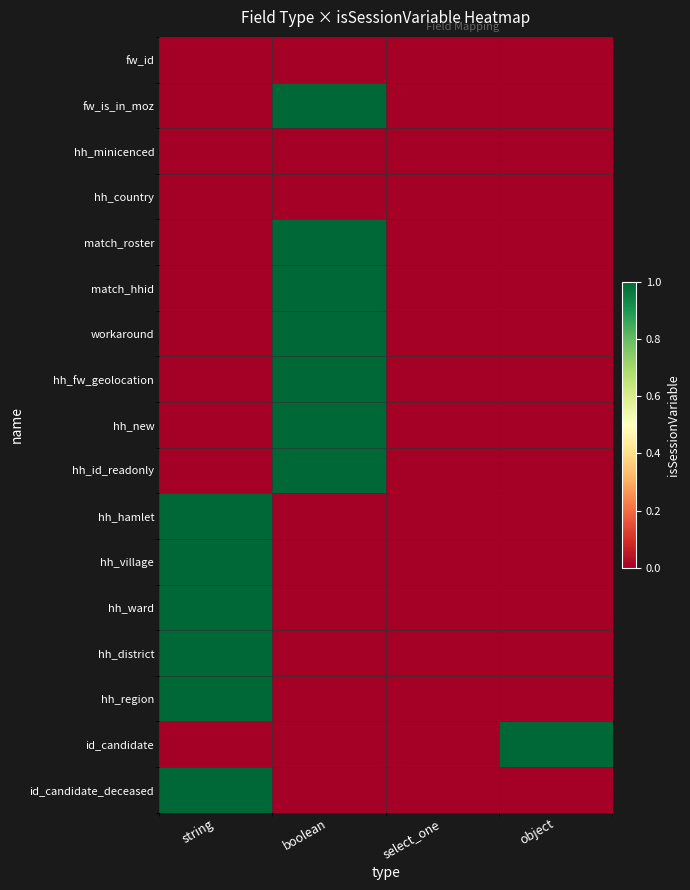

What is the total value across all series at string?

6